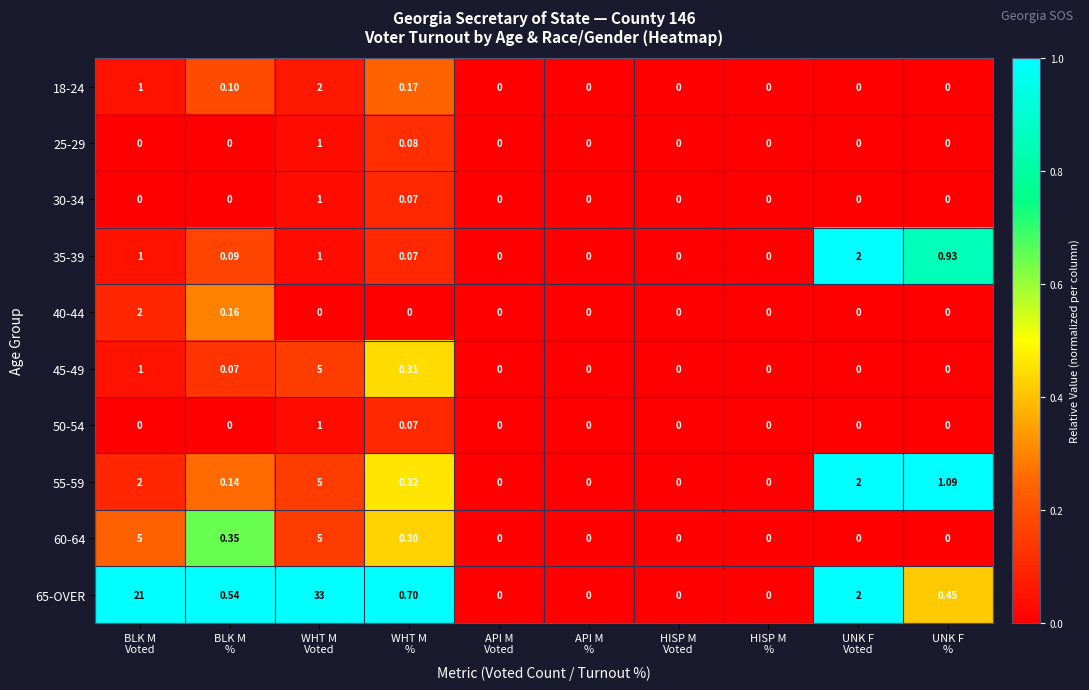

Count the number of categories in the chart.

10